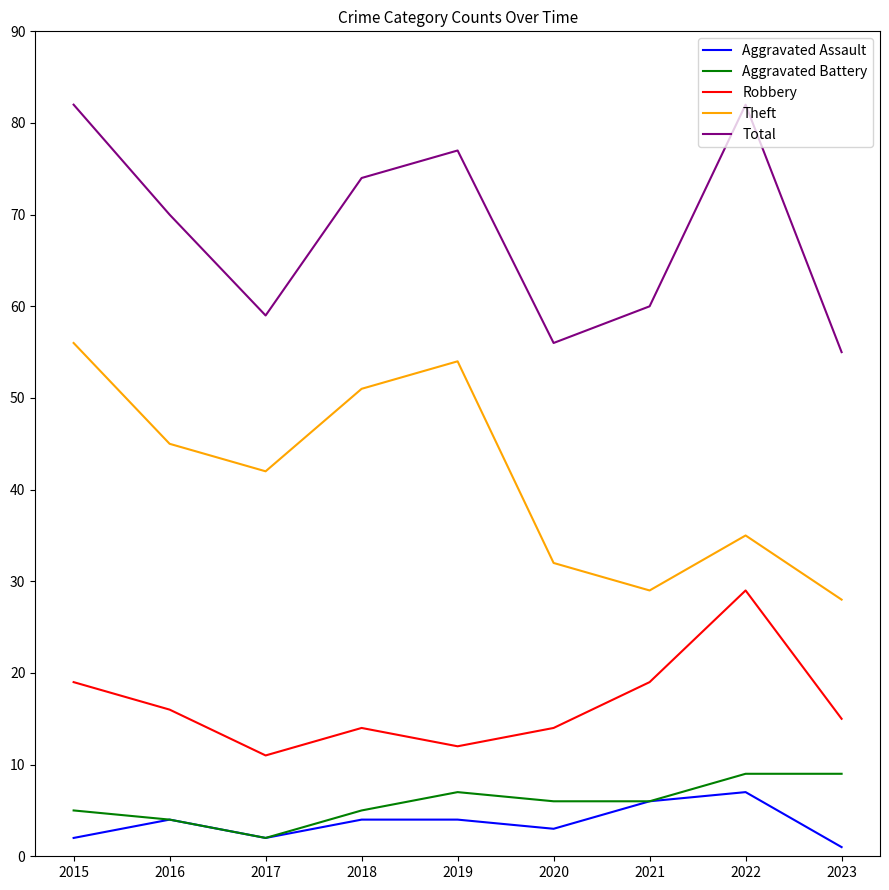

True or false: Robbery and Total intersect in this chart.

False